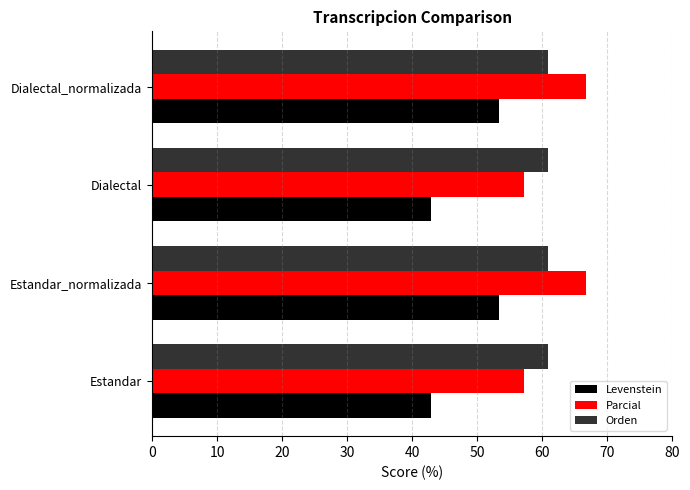

Is the value of Levenstein at Estandar greater than the value of Parcial at Estandar?

No